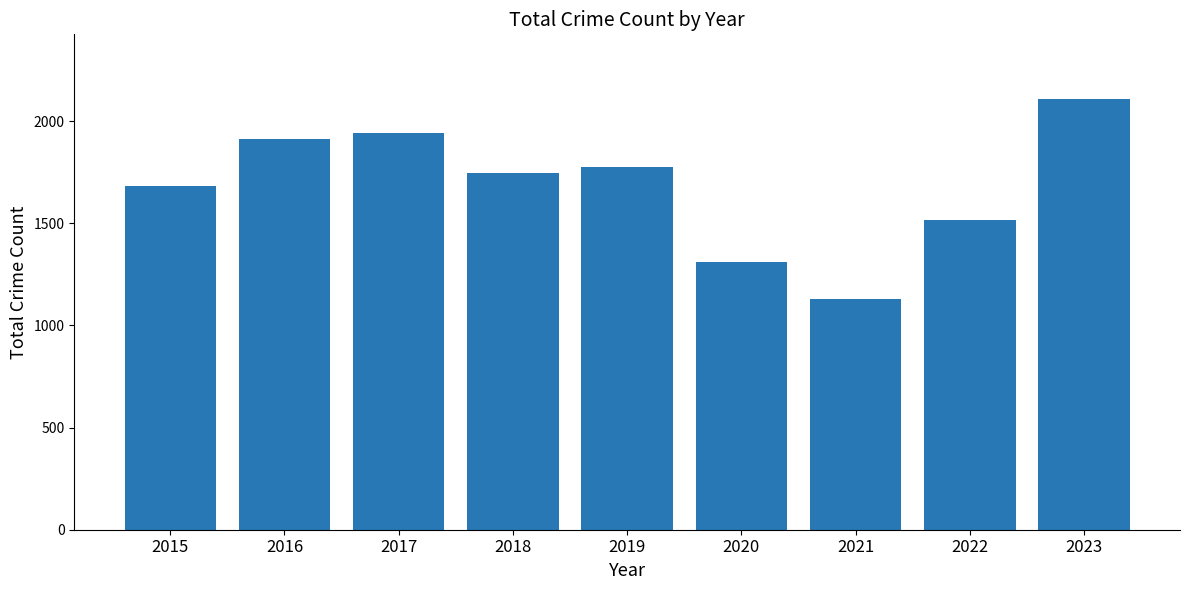

Reading right to left, what are all the values shown in this chart?

2023=2108	2022=1516	2021=1129	2020=1311	2019=1774	2018=1747	2017=1940	2016=1913	2015=1681